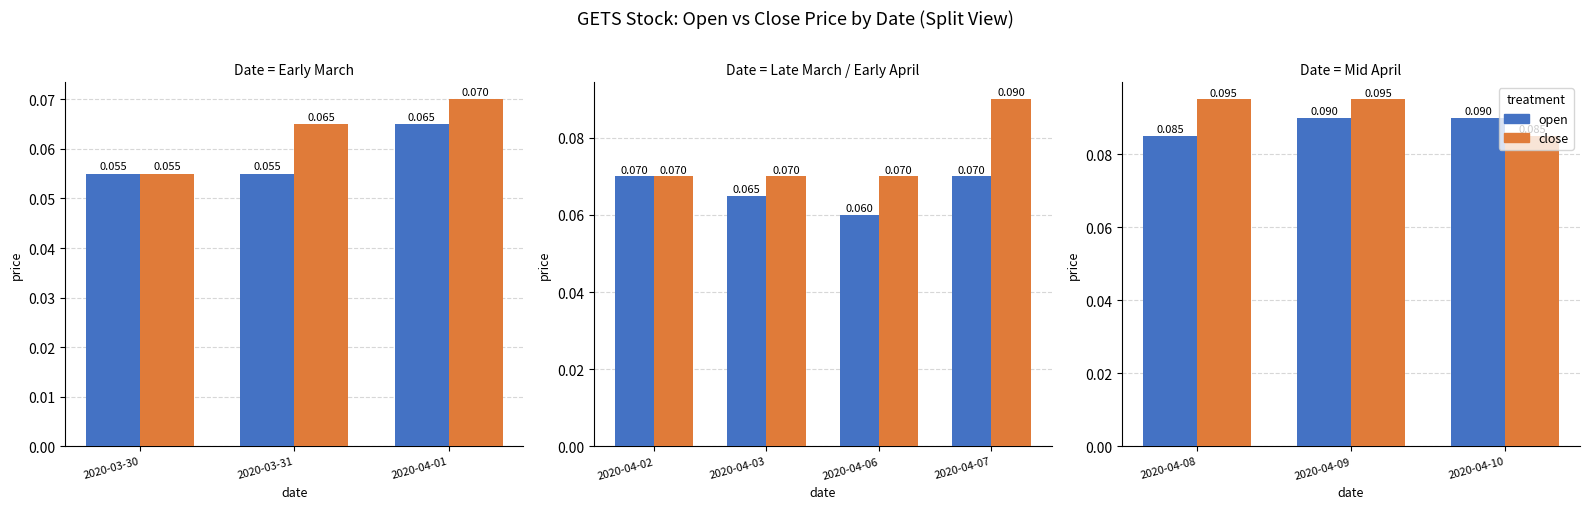

Is the value of open at 2020-04-09 greater than the value of close at 2020-04-09?

No